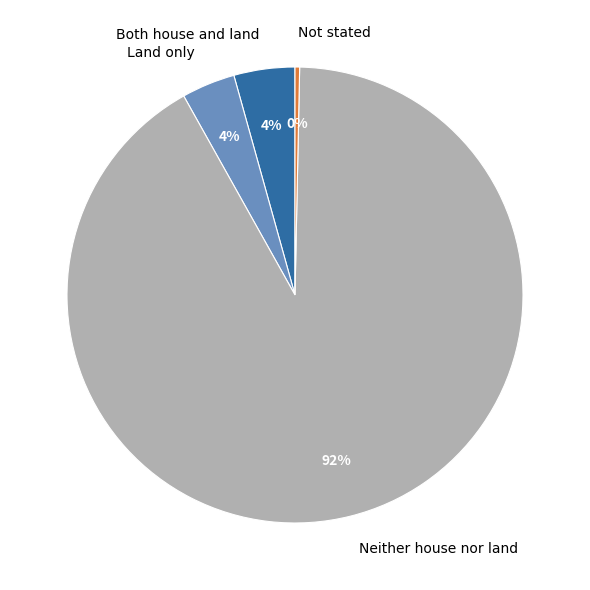

Combined, do Neither house nor land and Not stated account for over 50%?

Yes